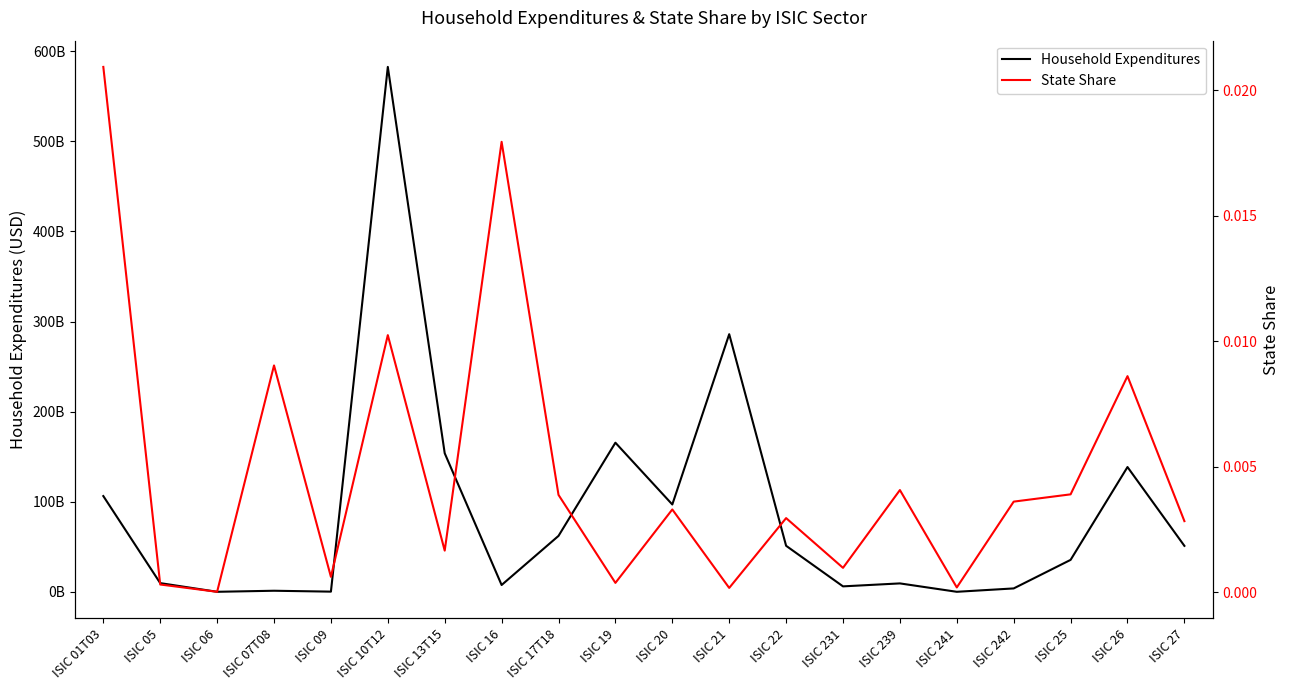

Reading left to right, what are all the values shown in this chart?

Household Expenditures: 106254584694.8	9628791687.5	0.0	1167939370.6	174459551.0	582606653457.8	153776455827.2	7536826966.0	62052482175.5	165500893226.2	96910688602.8	285927282964.6	51074026454.6	6025150347.9	9316053434.1	0.0	3745407295.7	35435146825.8	138469737109.2	50996725665.2
State Share: 0.0	0.0	0.0	0.0	0.0	0.0	0.0	0.0	0.0	0.0	0.0	0.0	0.0	0.0	0.0	0.0	0.0	0.0	0.0	0.0